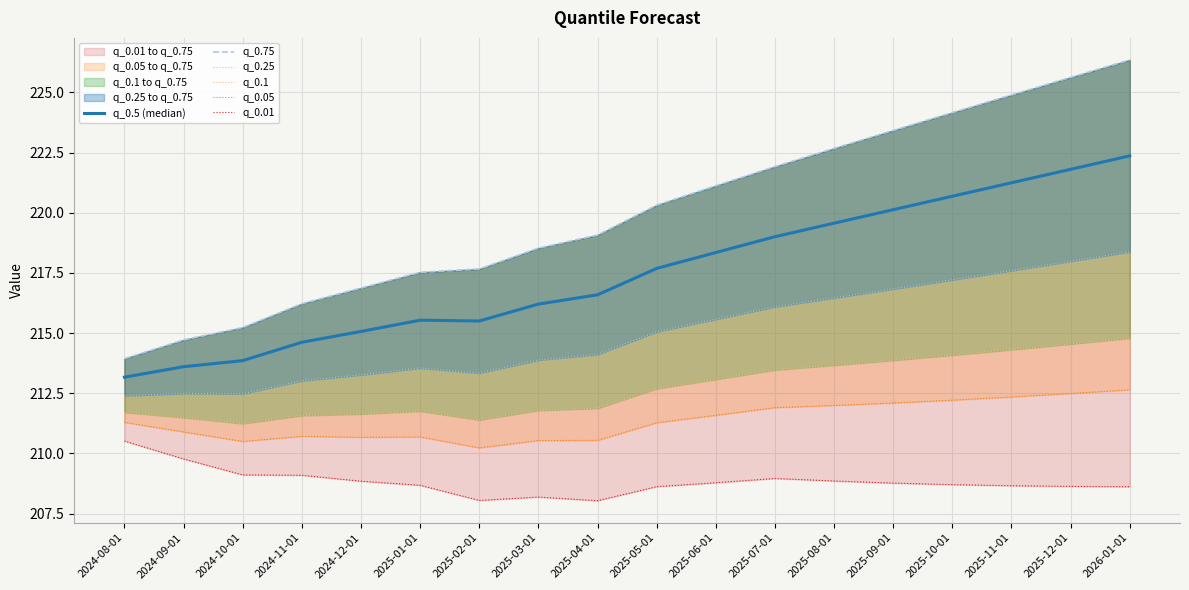

Where is the first local minimum for q_0.25?

2024-10-01